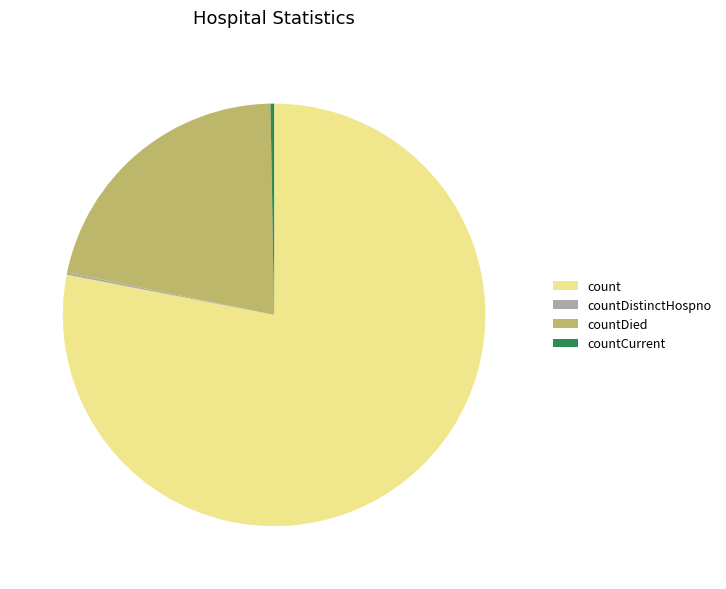

Which category has the biggest portion of the pie?

count